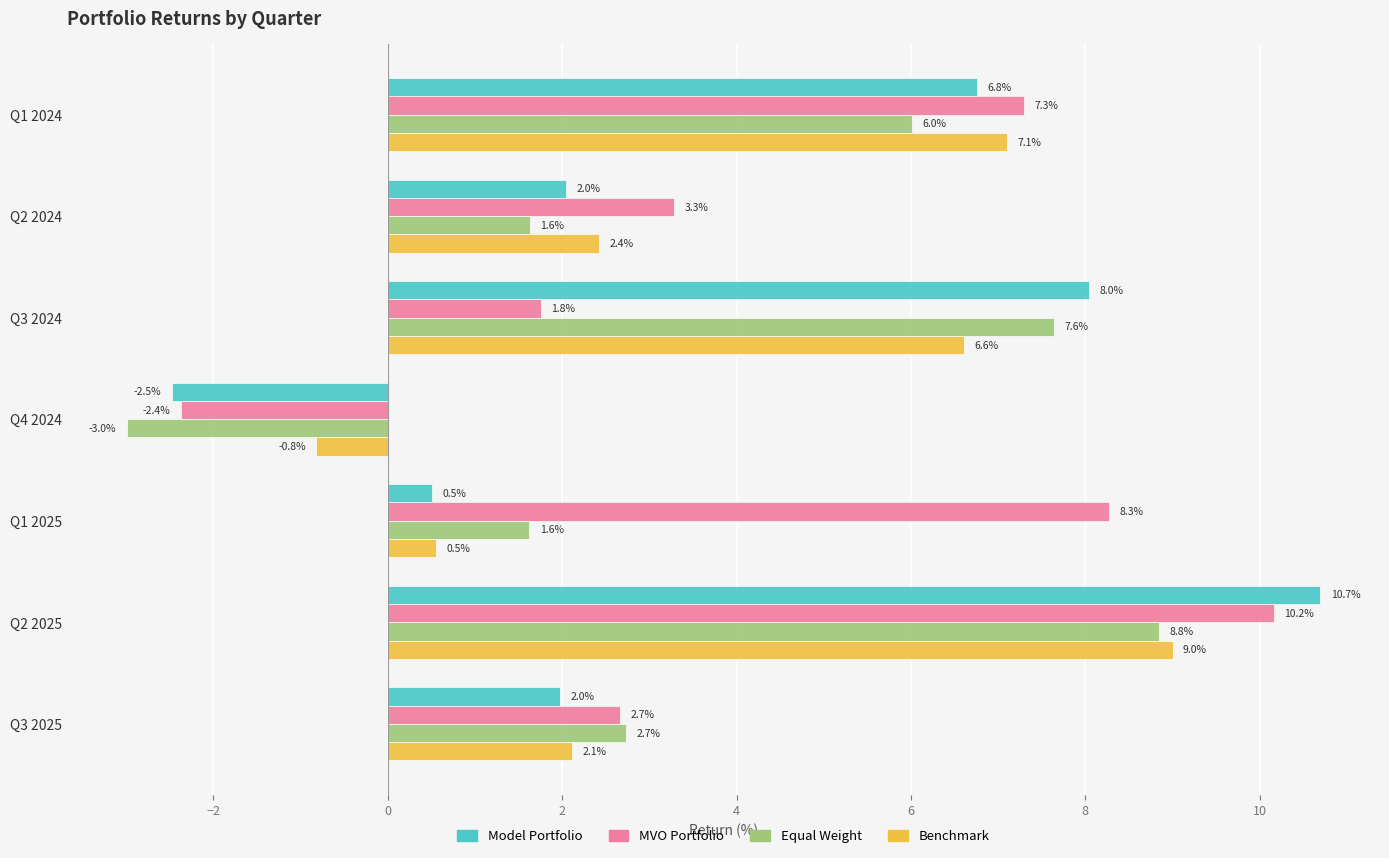

What is the approximate value of Equal Weight at Q4 2024?

-3.0